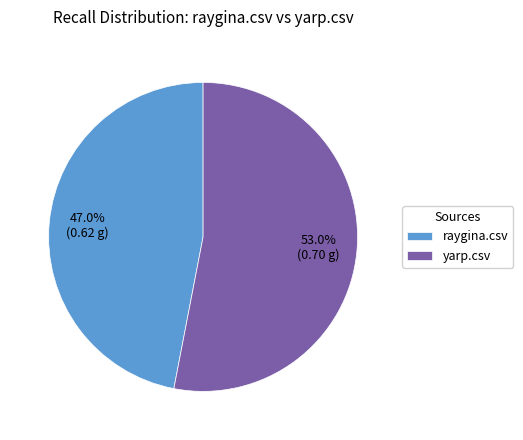

Which category accounts for the majority?

yarp.csv